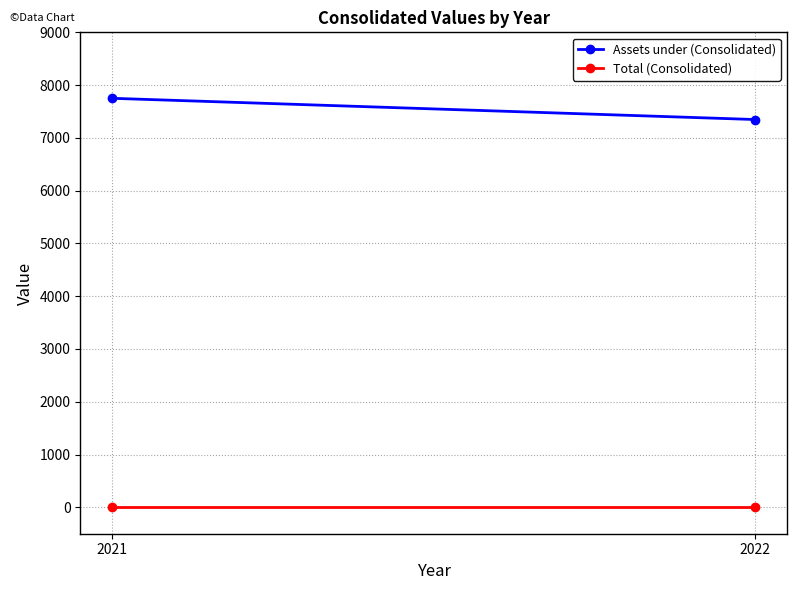

Which label corresponds to the largest value in the chart?

2021